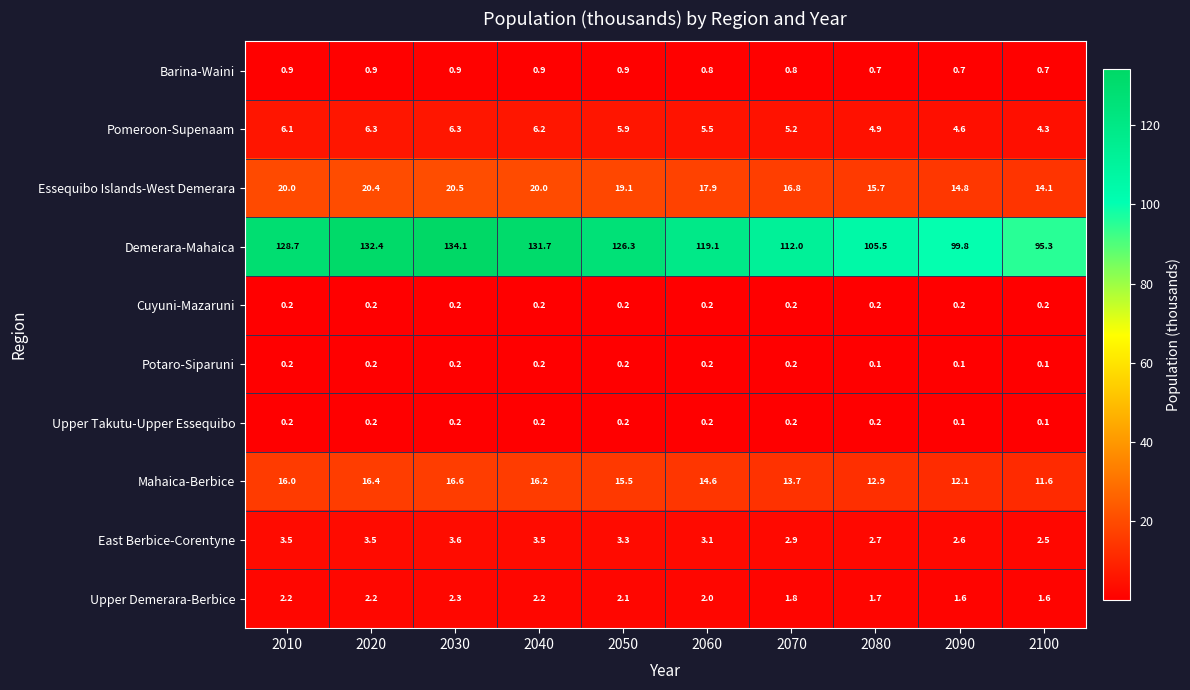

At which category is the sum across all series the highest?

2030